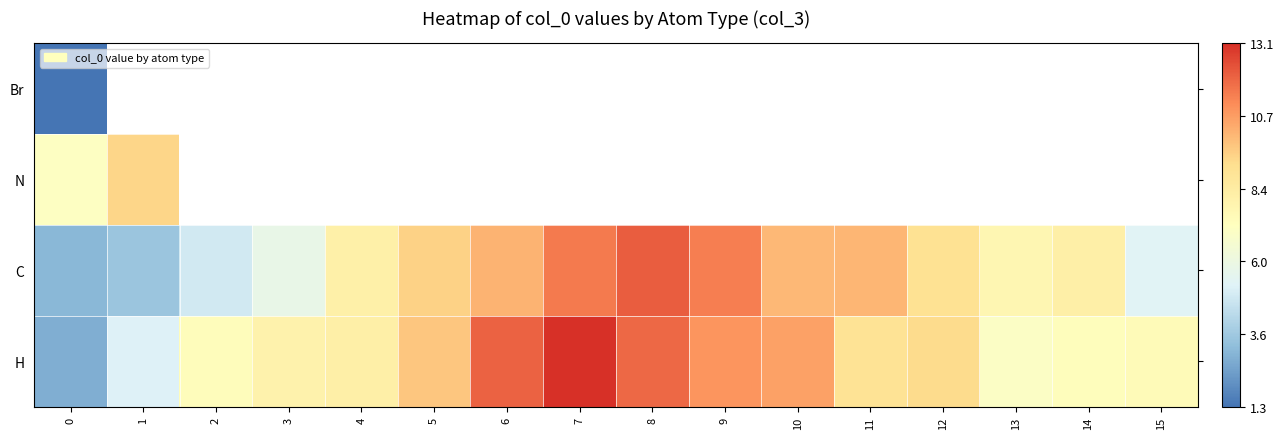

What is the difference between the highest and lowest values at 6?

1.8